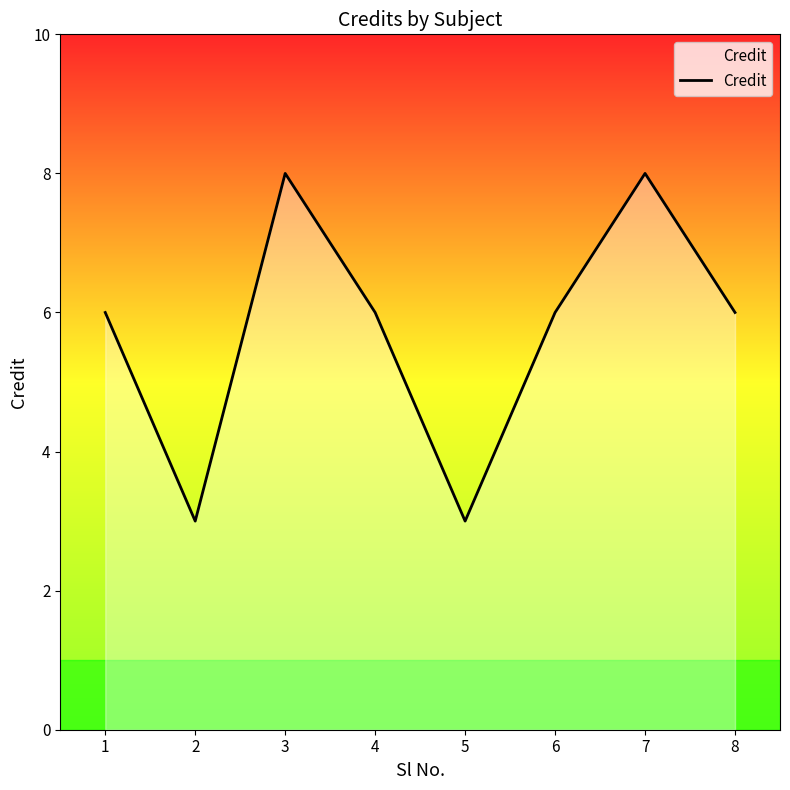

What is the average value?

6